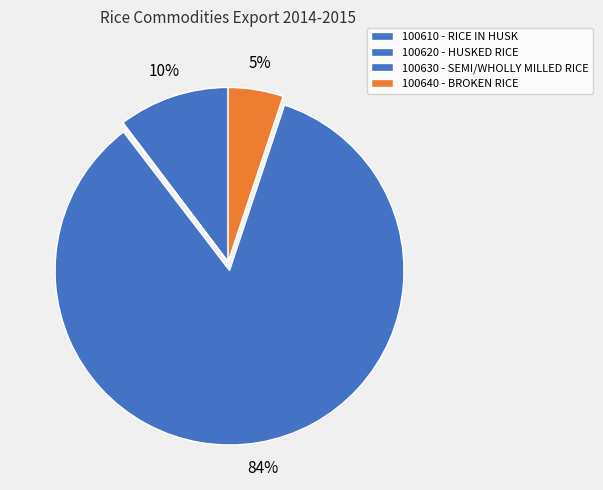

Between 100620 and 100640, which is larger?

100640